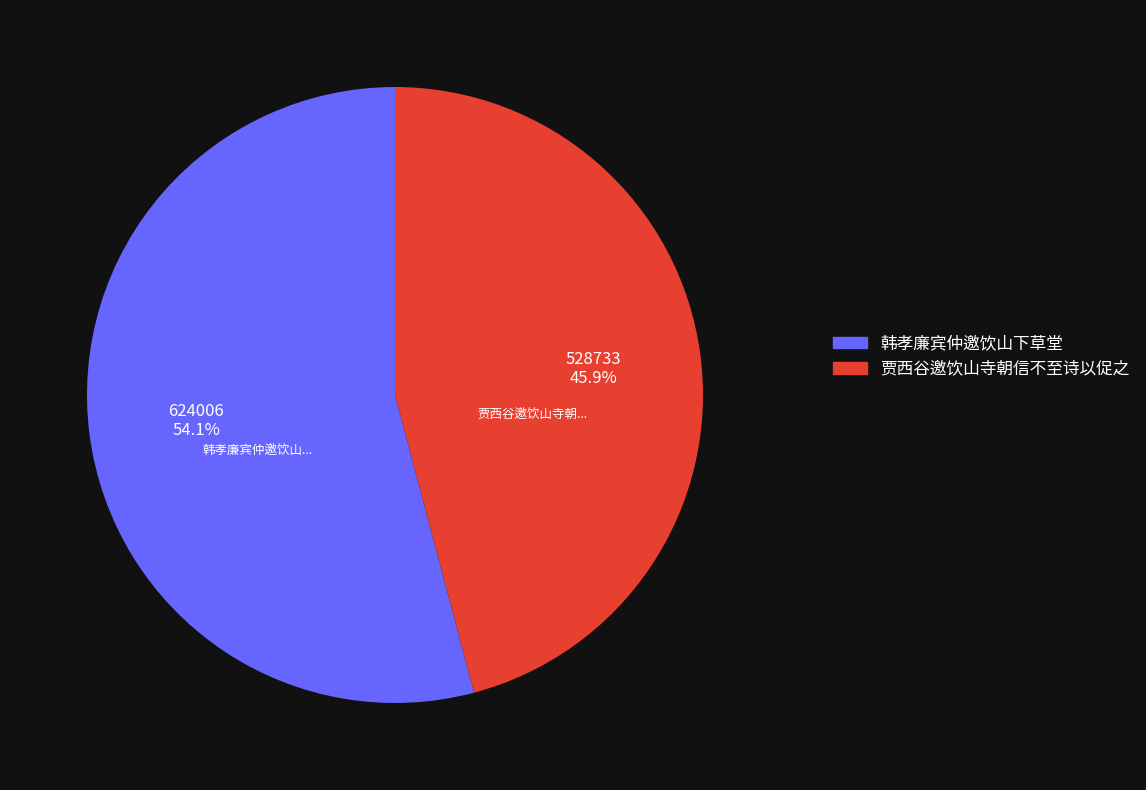

What percentage do 贾西谷邀饮山寺朝信不至诗以促之 and 韩孝廉宾仲邀饮山下草堂 together represent?

100.0%